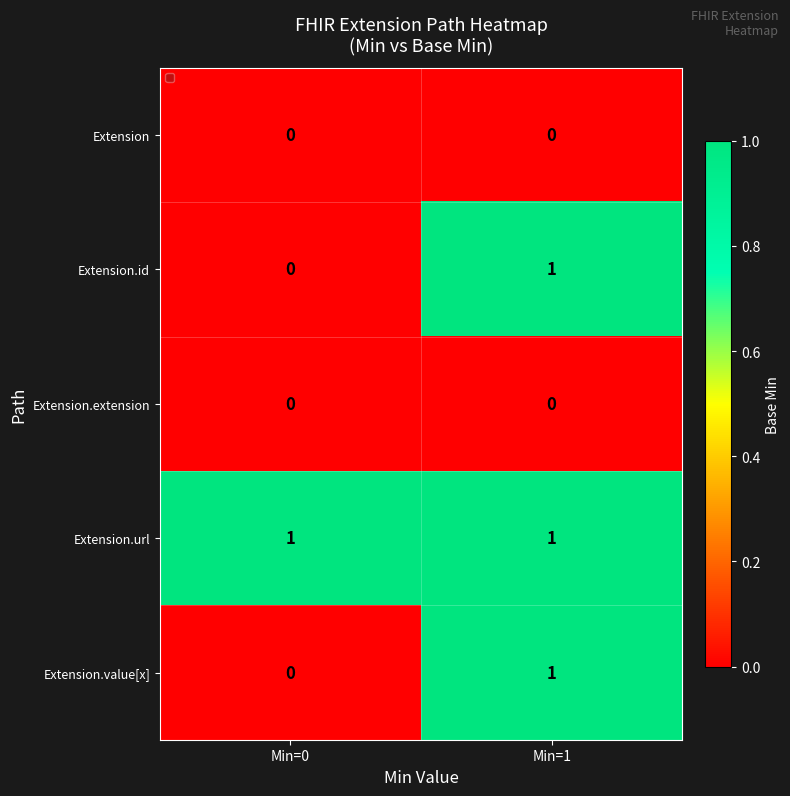

At how many categories does at least one series exceed 0?

2